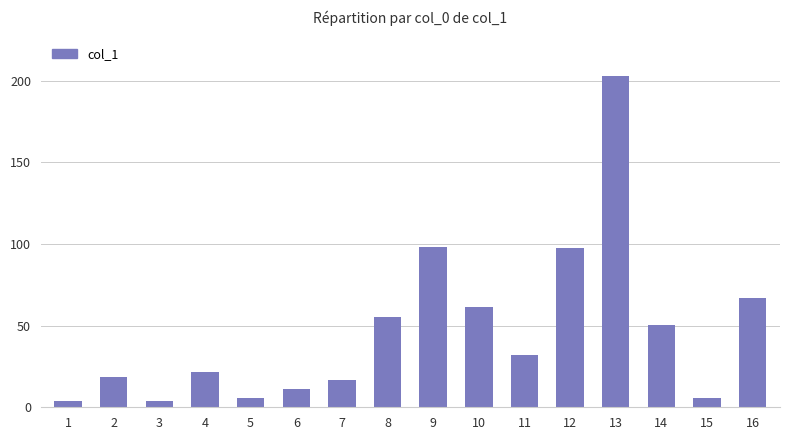

Which has a higher value, 3 or 8?

8